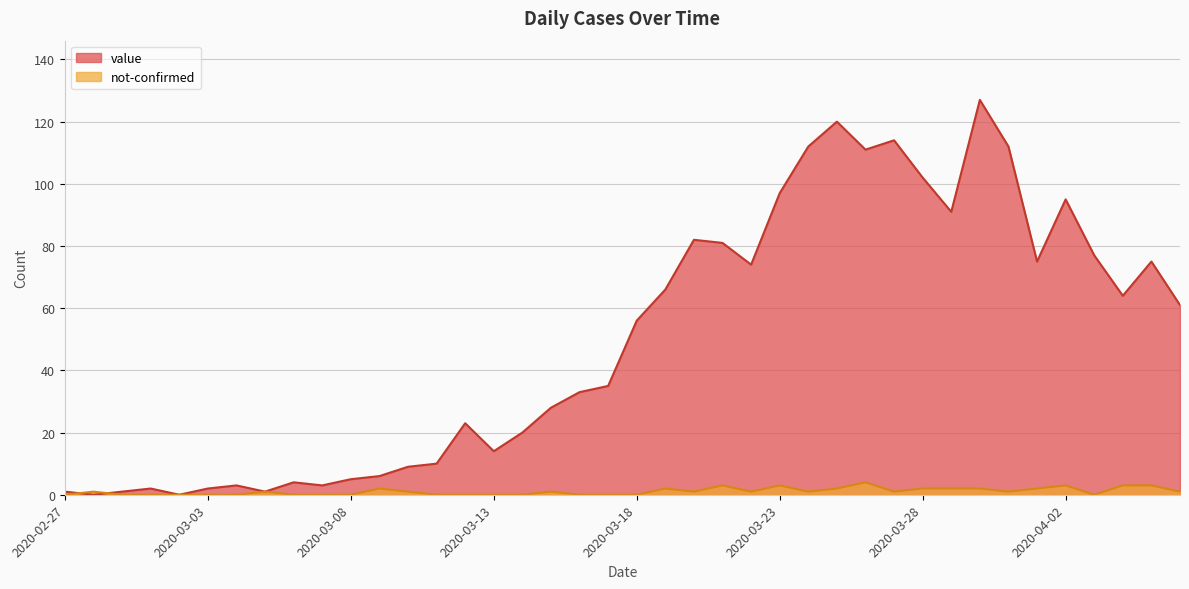

At which category does not-confirmed reach its first local peak?

2020-02-28